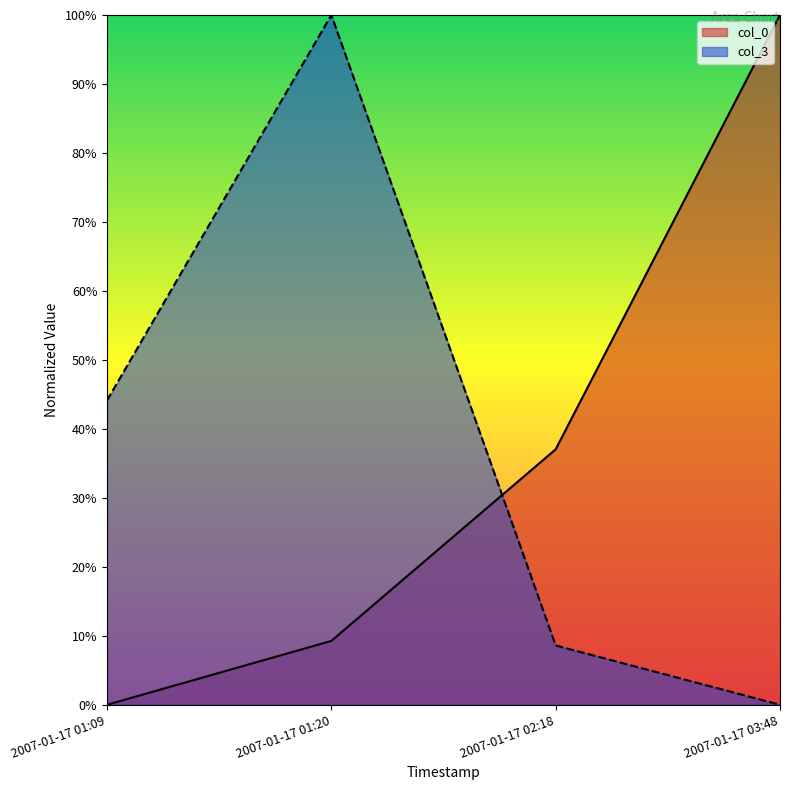

What is the sum of the col_0 values at 2007-01-17 03:48 and 2007-01-17 01:20?

1.1